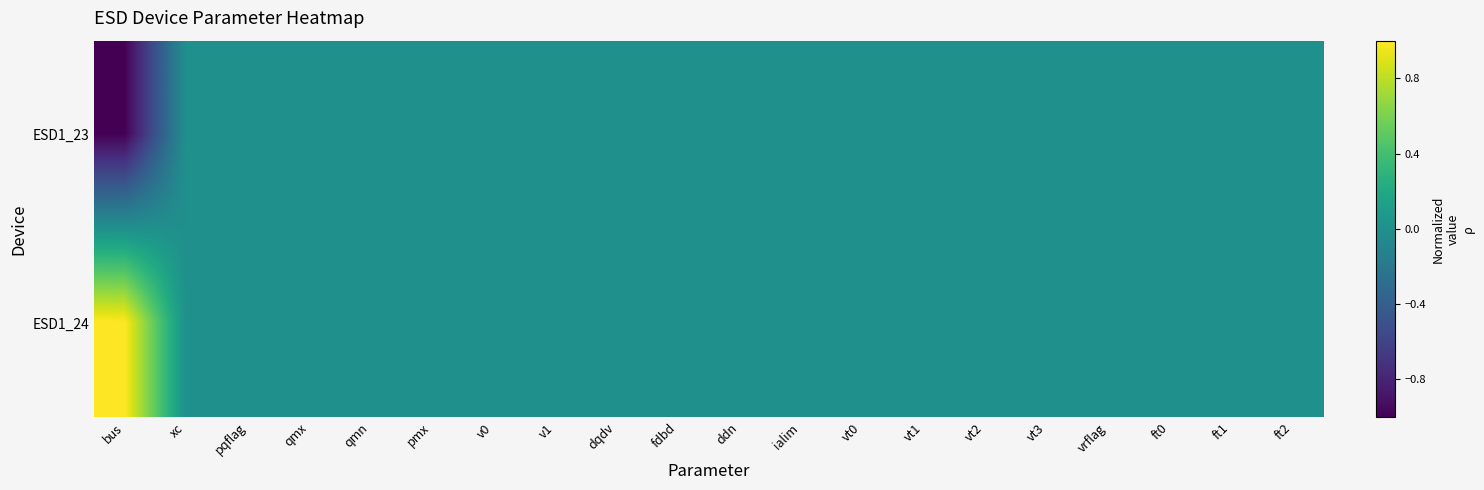

Reading left to right, list all the values displayed in this chart.

ESD1_23: bus=-1	xc=0	pqflag=0	qmx=0	qmn=0	pmx=0	v0=0	v1=0	dqdv=0	fdbd=0	ddn=0	ialim=0	vt0=0	vt1=0	vt2=0	vt3=0	vrflag=0	ft0=0	ft1=0	ft2=0
ESD1_24: bus=1	xc=0	pqflag=0	qmx=0	qmn=0	pmx=0	v0=0	v1=0	dqdv=0	fdbd=0	ddn=0	ialim=0	vt0=0	vt1=0	vt2=0	vt3=0	vrflag=0	ft0=0	ft1=0	ft2=0